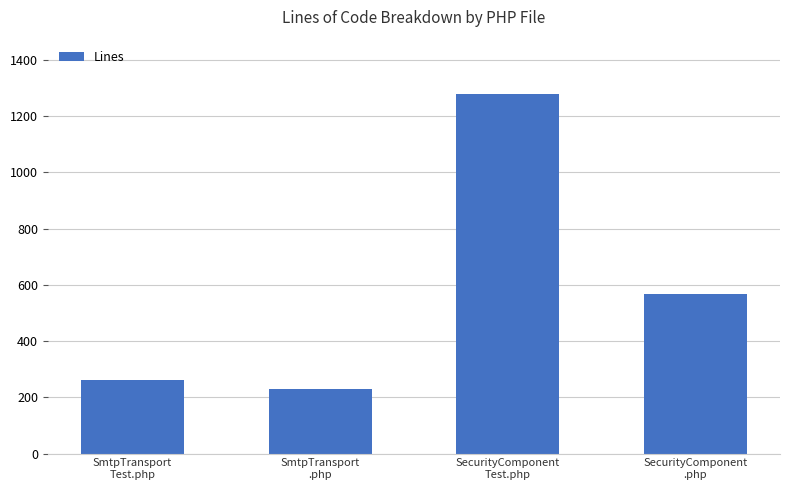

What is the difference between the second highest and second lowest values?

307